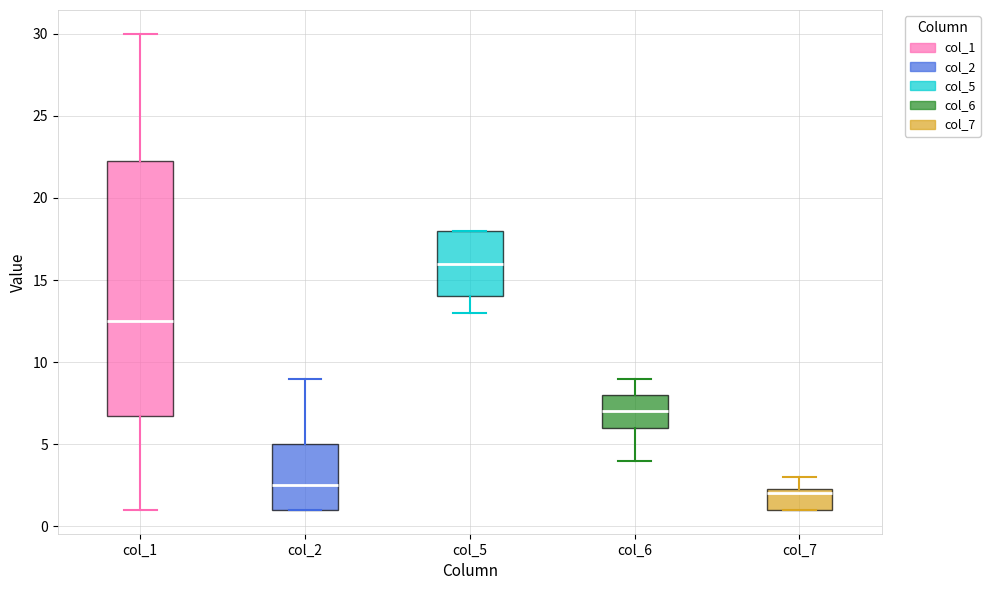

Reading left to right, read every box against the y-axis: the position of its median line, the range the box covers, and the ends of its whiskers. The values are not printed on the chart, so give them approximately, as read against the axis.

col_1: median 12.5, box 7.0 to 22.5, whiskers 1.0 to 30.0
col_2: median 2.5, box 1.0 to 5.0, whiskers 1.0 to 9.0
col_5: median 16.0, box 14.0 to 18.0, whiskers 13.0 to 18.0
col_6: median 7.0, box 6.0 to 8.0, whiskers 4.0 to 9.0
col_7: median 2.0, box 1.0 to 2.5, whiskers 1.0 to 3.0